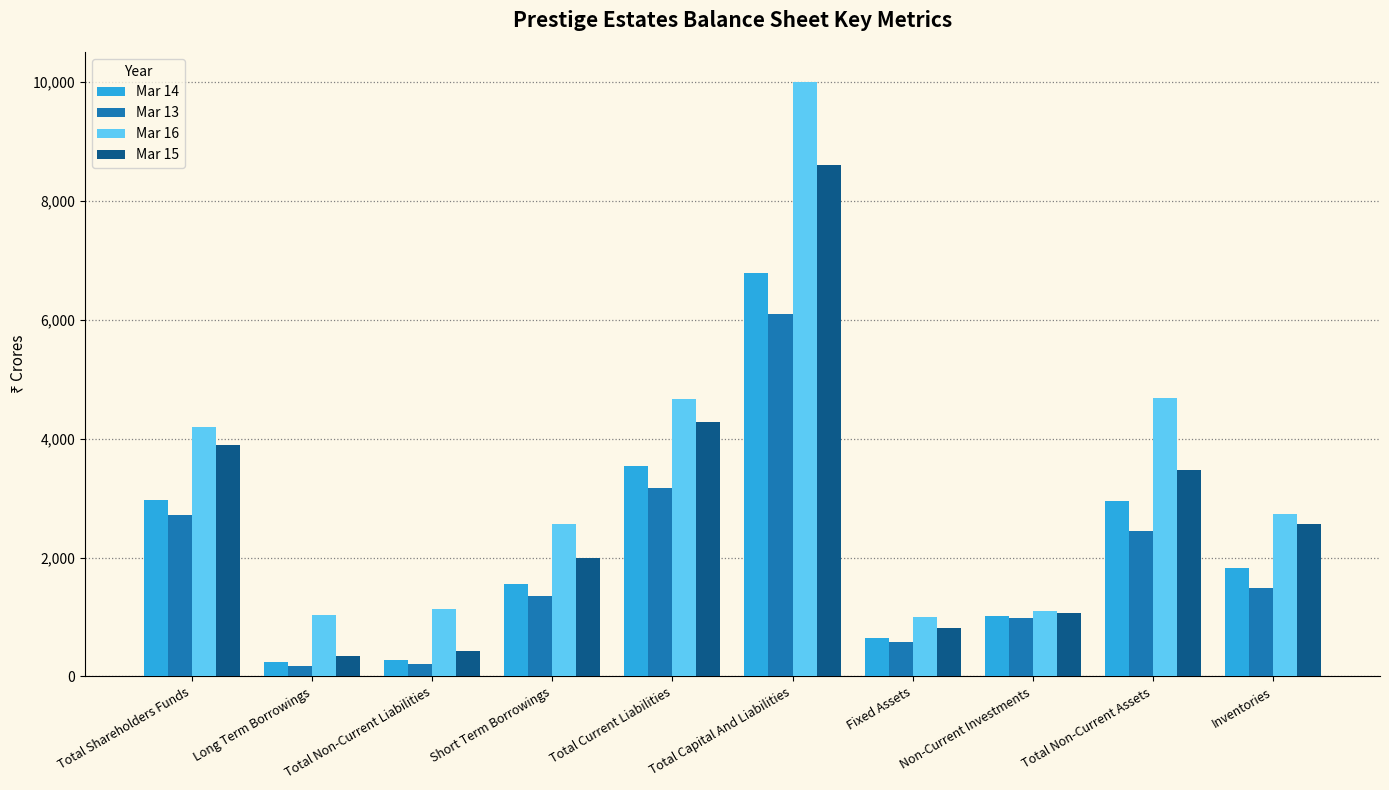

Which series changed the most between Total Non-Current Liabilities and Fixed Assets?

Mar 15